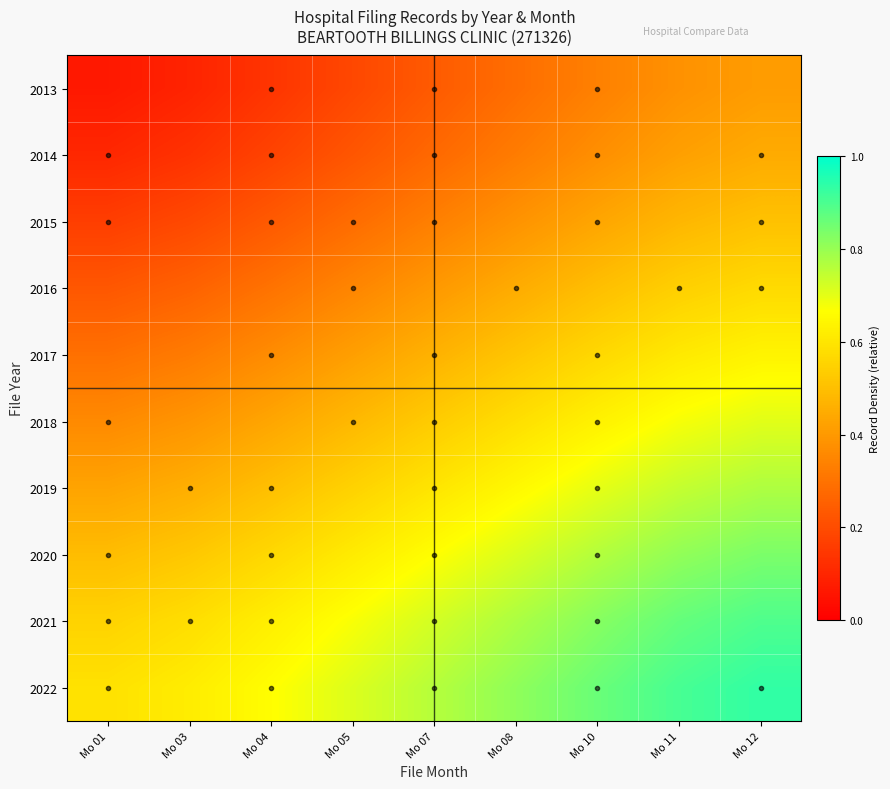

How many series are shown in this chart?

10